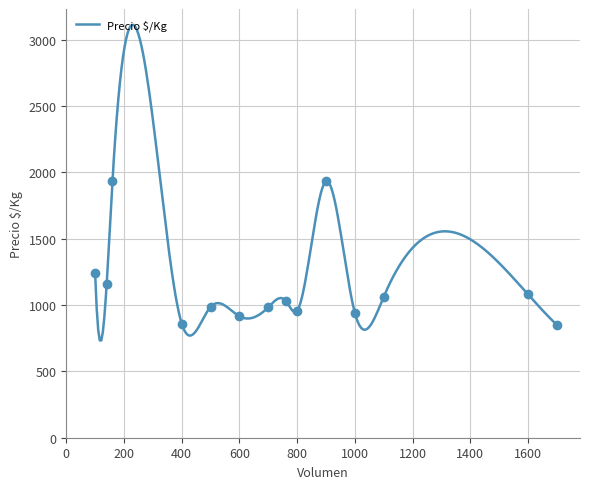

What is the highest value of the Precio $/Kg series?

3112.1